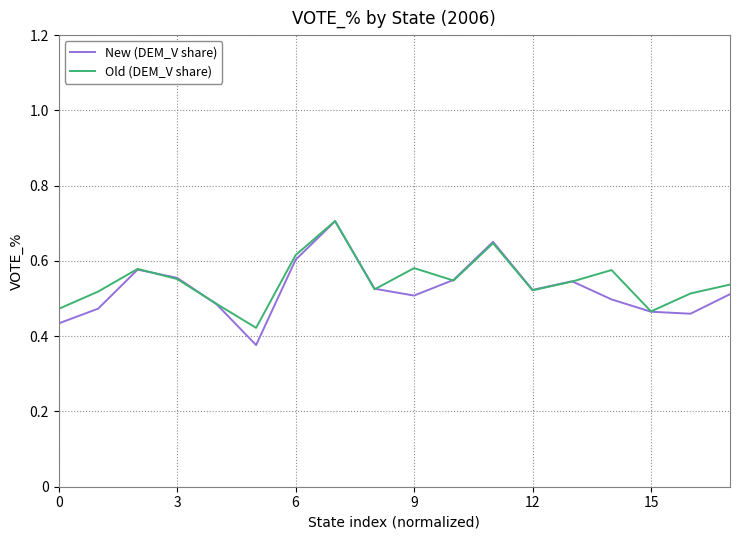

Which series has the widest spread of values?

New (DEM_V share)